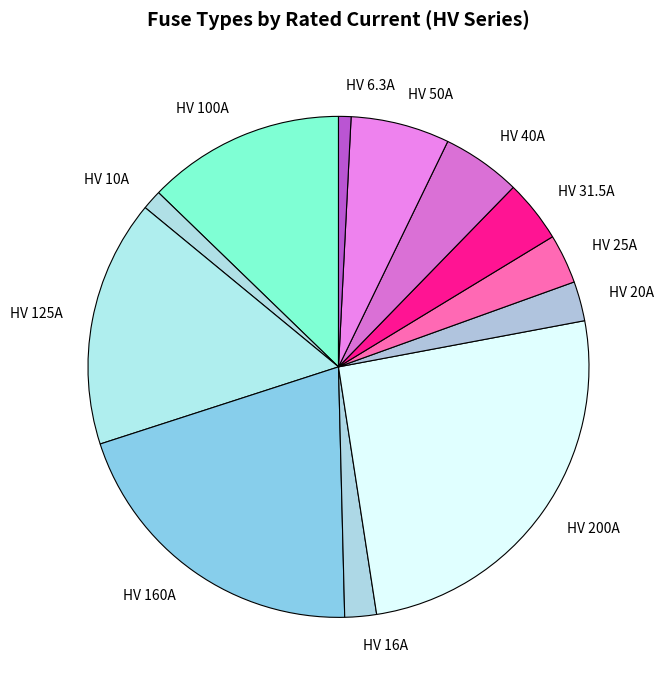

What is the ratio of the value at HV 125A to the value at HV 40A?

3.1